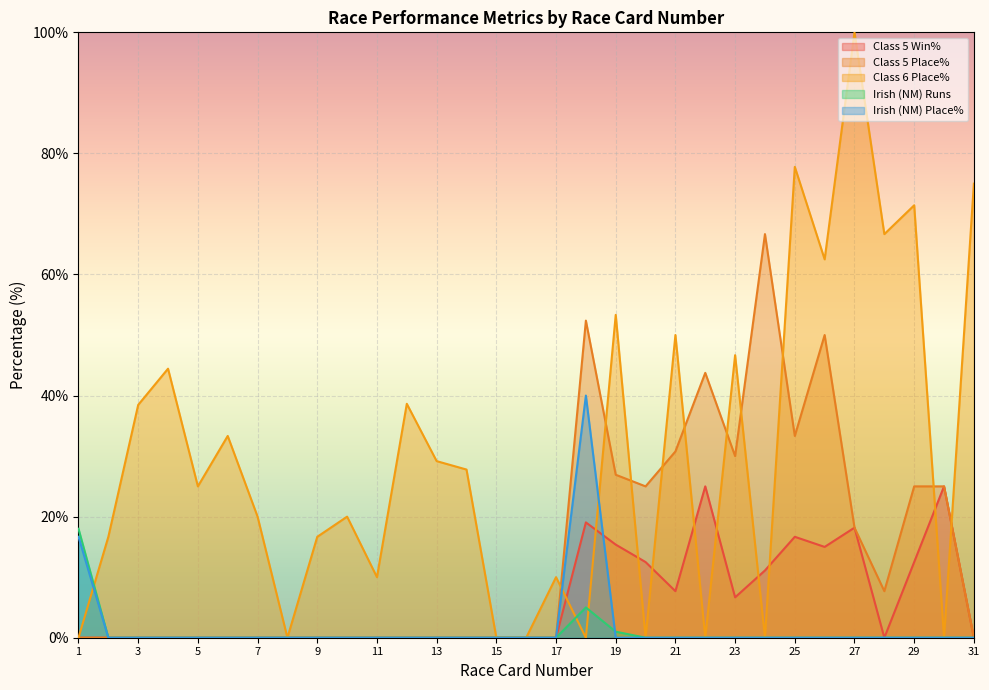

Reading left to right, list all the values displayed in this chart.

Class 5 Win%: 0.0	0.0	0.0	0.0	0.0	0.0	0.0	0.0	0.0	0.0	0.0	0.0	0.0	0.0	0.0	0.0	0.0	19.1	15.4	12.5	7.7	25.0	6.7	11.1	16.7	15.0	18.2	0.0	12.5	25.0	0.0
Class 5 Place%: 0.0	0.0	0.0	0.0	0.0	0.0	0.0	0.0	0.0	0.0	0.0	0.0	0.0	0.0	0.0	0.0	0.0	52.4	26.9	25.0	30.8	43.8	30.0	66.7	33.3	50.0	18.2	7.7	25.0	25.0	0.0
Class 6 Place%: 0.0	16.7	38.5	44.4	25.0	33.3	20.0	0.0	16.7	20.0	10.0	38.6	29.2	27.8	0.0	0.0	10.0	0.0	53.3	0.0	50.0	0.0	46.7	0.0	77.8	62.5	100.0	66.7	71.4	0.0	75.0
Irish (NM) Runs: 18.0	0.0	0.0	0.0	0.0	0.0	0.0	0.0	0.0	0.0	0.0	0.0	0.0	0.0	0.0	0.0	0.0	5.0	1.0	0.0	0.0	0.0	0.0	0.0	0.0	0.0	0.0	0.0	0.0	0.0	0.0
Irish (NM) Place%: 16.7	0.0	0.0	0.0	0.0	0.0	0.0	0.0	0.0	0.0	0.0	0.0	0.0	0.0	0.0	0.0	0.0	40.0	0.0	0.0	0.0	0.0	0.0	0.0	0.0	0.0	0.0	0.0	0.0	0.0	0.0